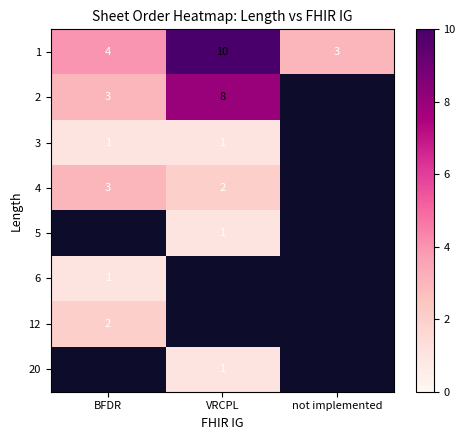

What is the sum of the 1 values at VRCPL and BFDR?

14